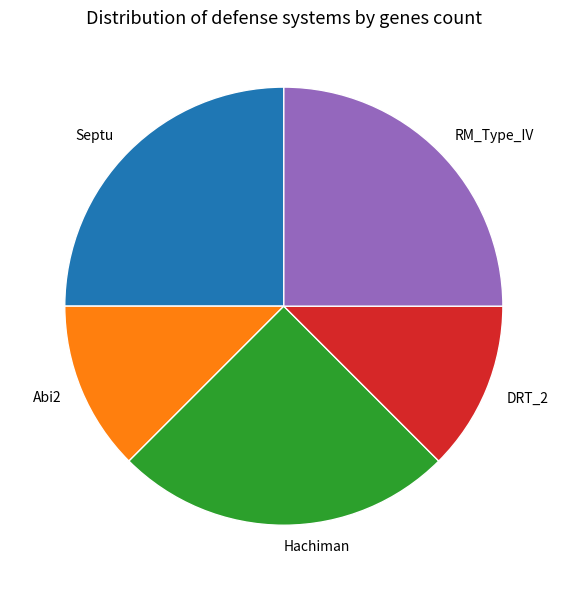

Do Hachiman and DRT_2 together represent more than half of the pie?

No